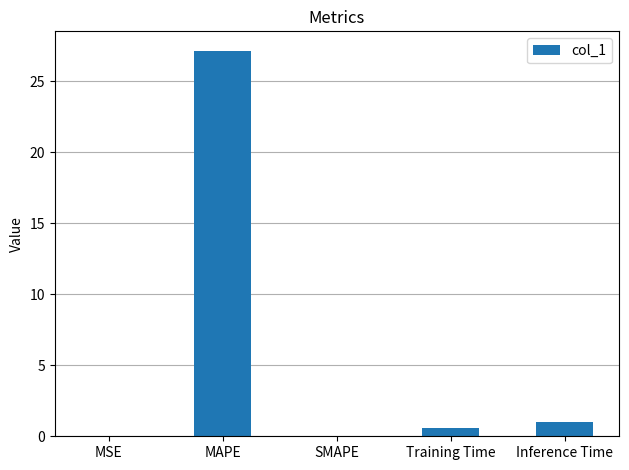

Count the number of data series in this chart.

1